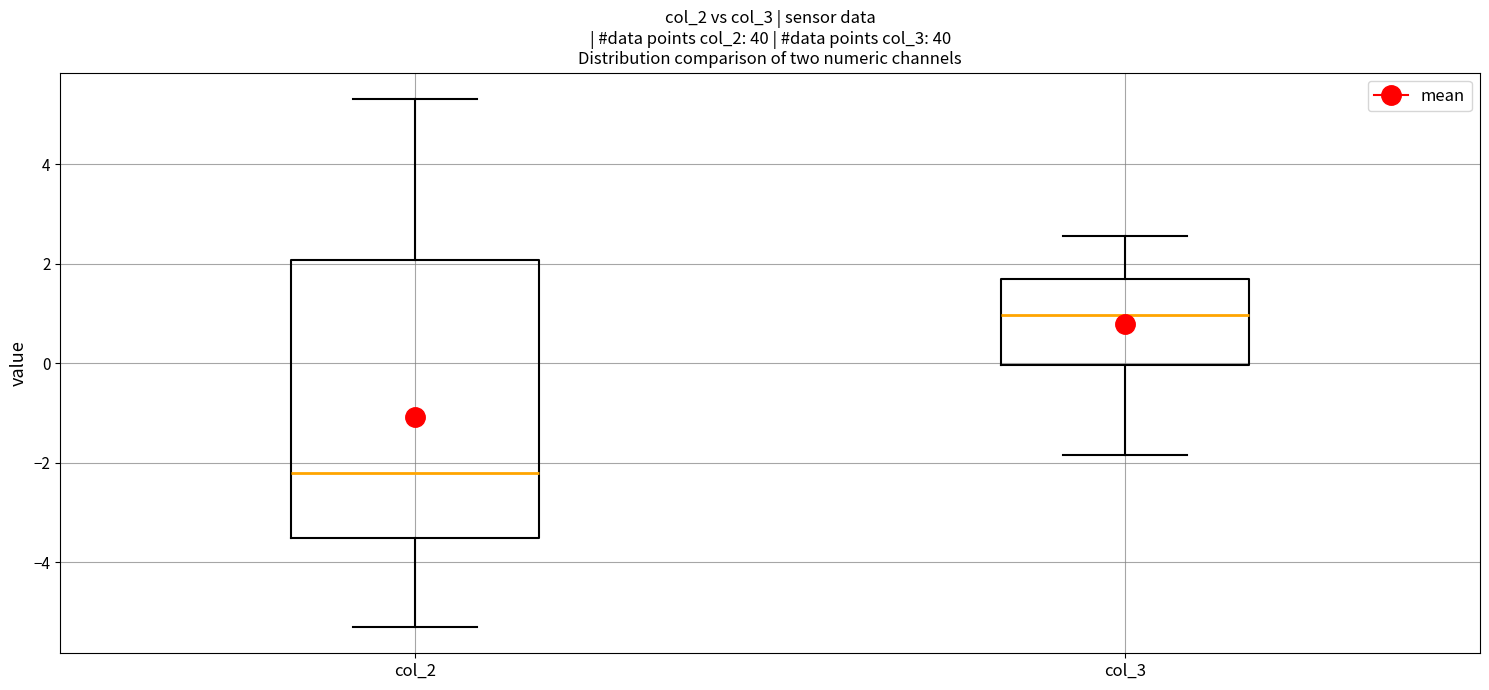

Reading left to right, read every box against the y-axis: the position of its median line, the range the box covers, and the ends of its whiskers. The values are not printed on the chart, so give them approximately, as read against the axis.

col_2: median -2.2, box -3.6 to 2.0, whiskers -5.4 to 5.4
col_3: median 1.0, box 0.0 to 1.6, whiskers -1.8 to 2.6